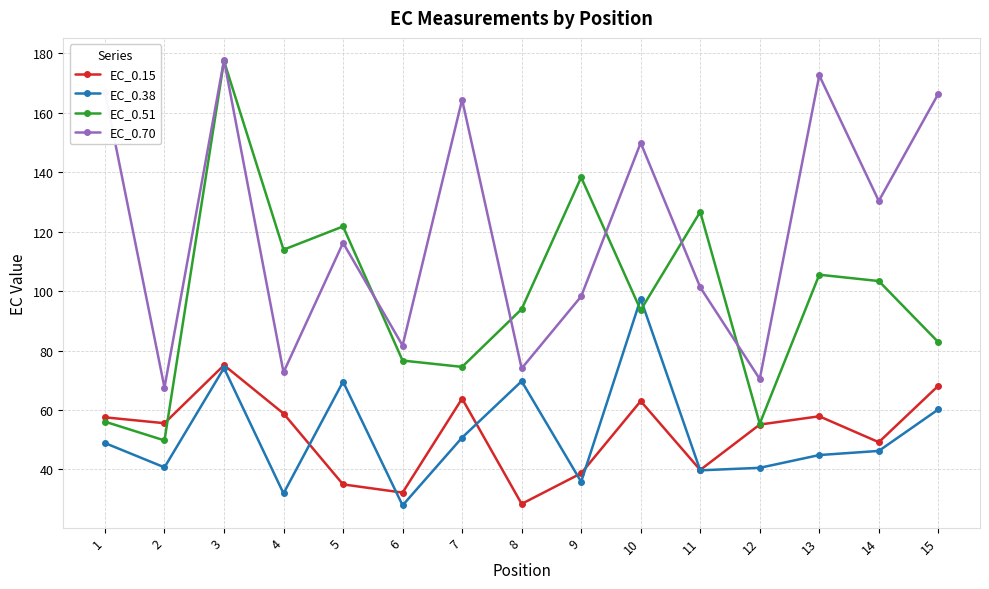

The value of EC_0.38 at 9 is 53.8. True or false?

False